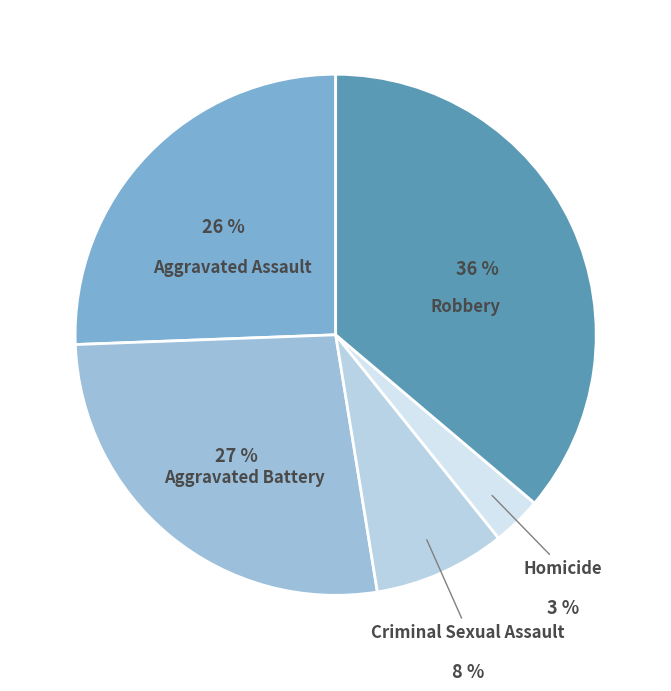

How many segments does this pie chart have?

5